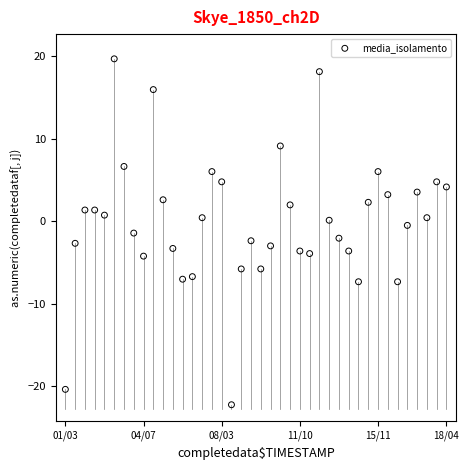

What is the range of Y values (max minus min)?

42.0